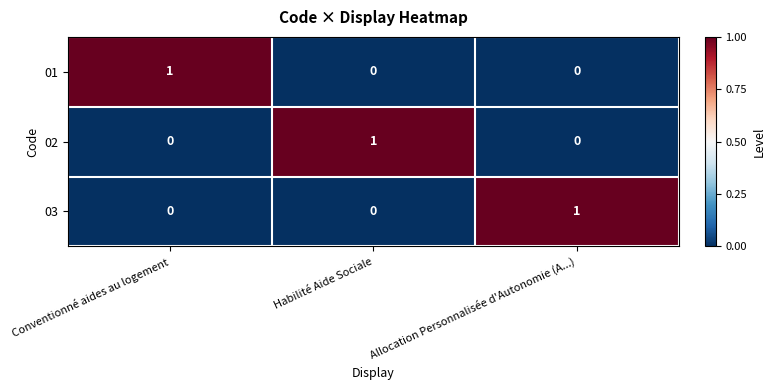

The value of 01 at Conventionné aides au logement is 1. True or false?

True